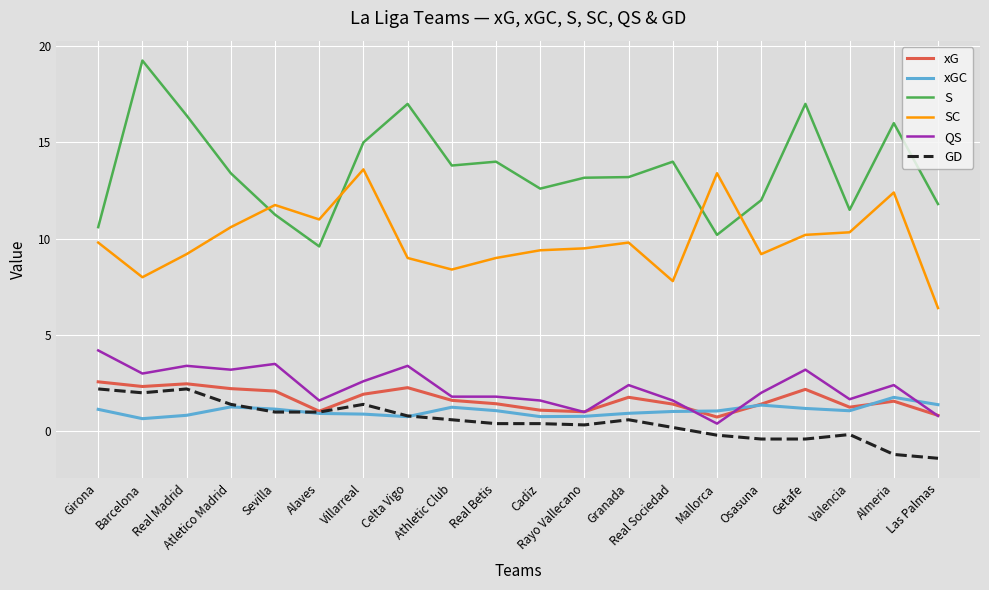

The xG series shows 4.0 at Celta Vigo. True or false?

False